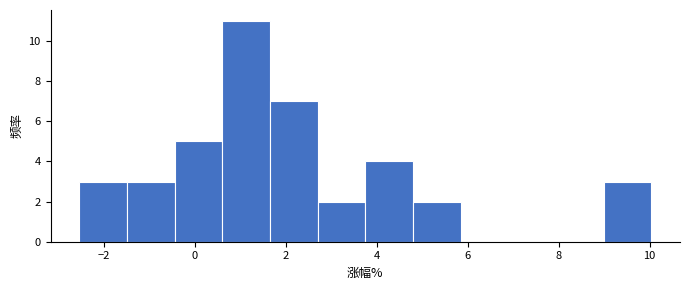

Reading left to right, transcribe this chart: for each bar, give the range it covers on the x-axis and its height. Neither the bar edges nor the heights are printed on the chart, so give them approximately, as read against the axes.

-2.6 to -1.4: 3
-1.4 to -0.4: 3
-0.4 to 0.6: 5
0.6 to 1.6: 11
1.6 to 2.8: 7
2.8 to 3.8: 2
3.8 to 4.8: 4
4.8 to 5.8: 2
5.8 to 6.8: 0
6.8 to 8.0: 0
8.0 to 9.0: 0
9.0 to 10.0: 3